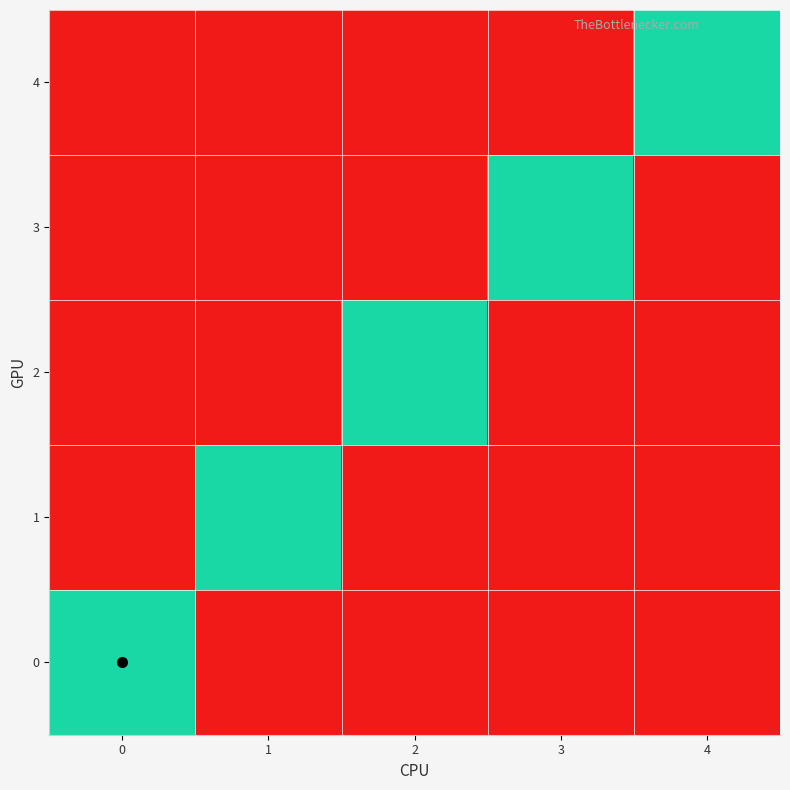

Reading left to right, list all the values displayed in this chart.

row_0: 0=1	1=0	2=0	3=0	4=0
row_1: 0=0	1=1	2=0	3=0	4=0
row_2: 0=0	1=0	2=1	3=0	4=0
row_3: 0=0	1=0	2=0	3=1	4=0
row_4: 0=0	1=0	2=0	3=0	4=1